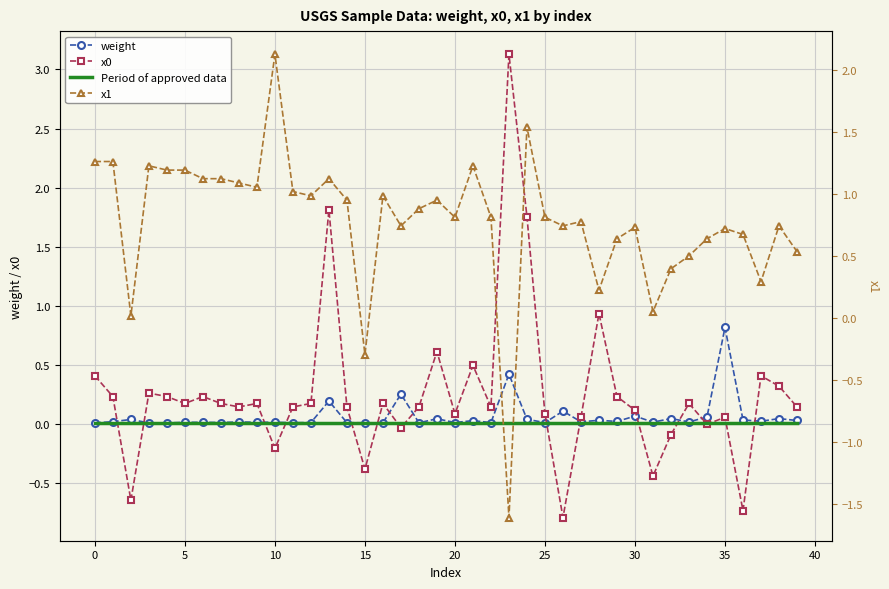

At which category does the chart reach its minimum across all series?

23